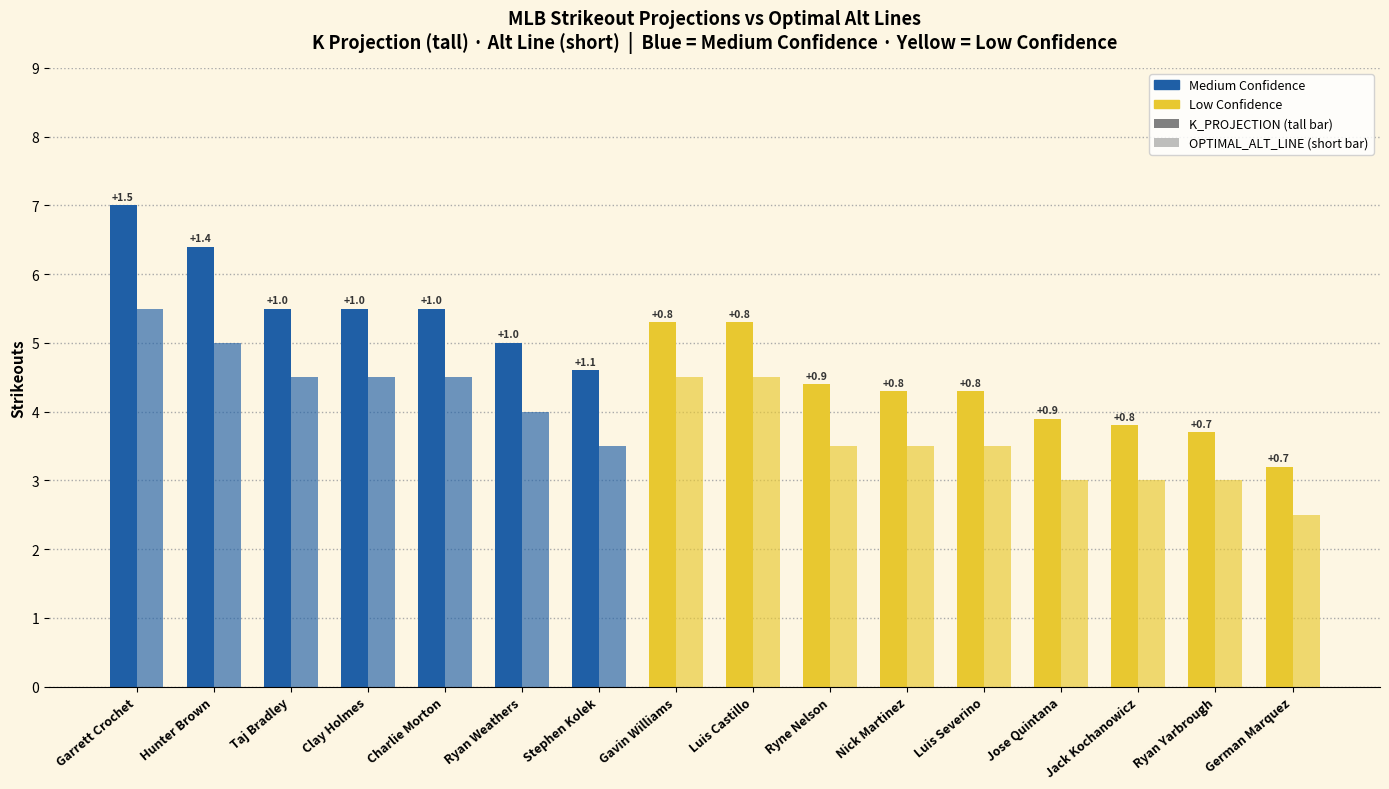

How many values in the K_PROJECTION series exceed 5?

7